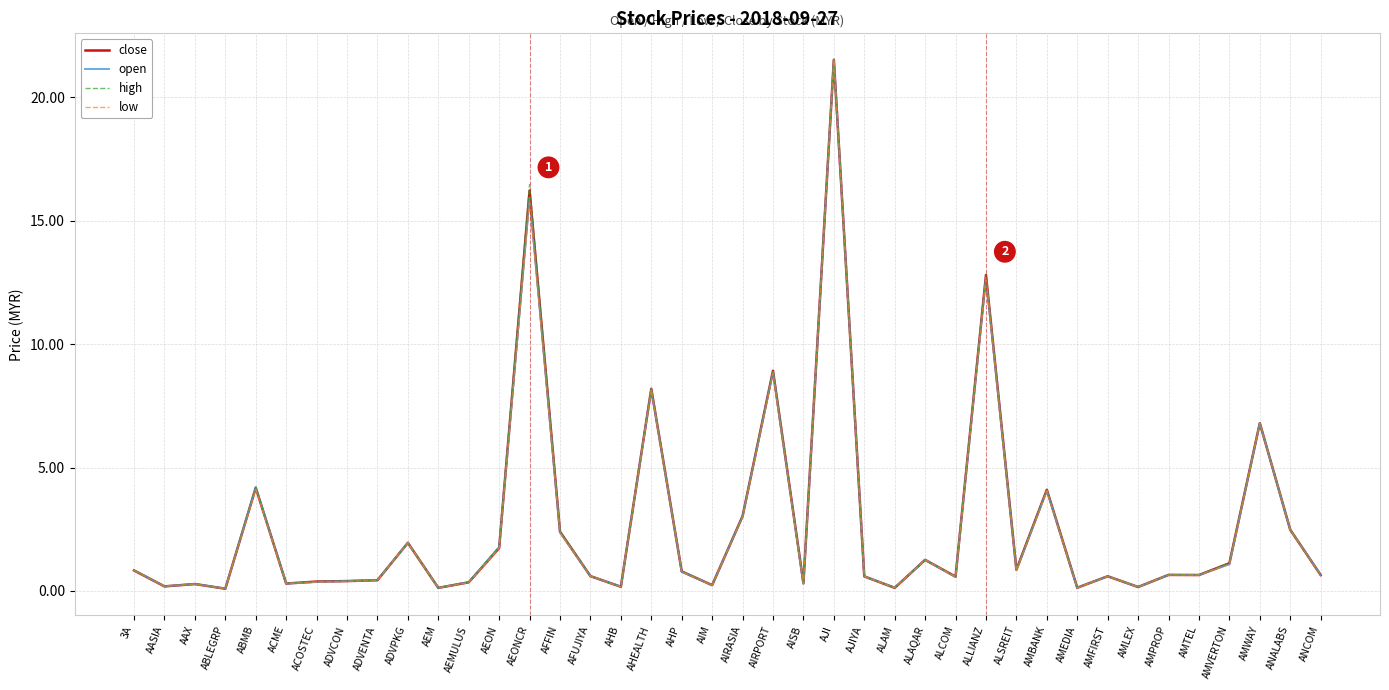

At which label does open reach its peak?

AJI